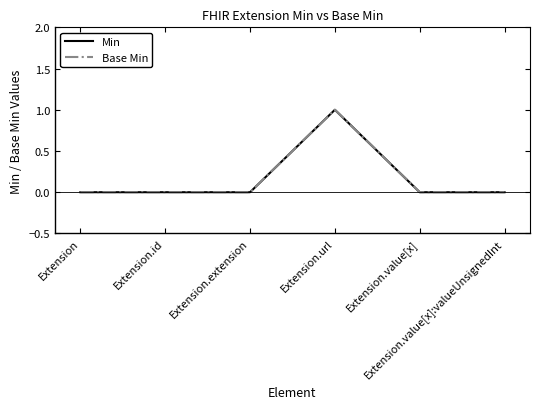

True or false: Min and Base Min intersect in this chart.

False